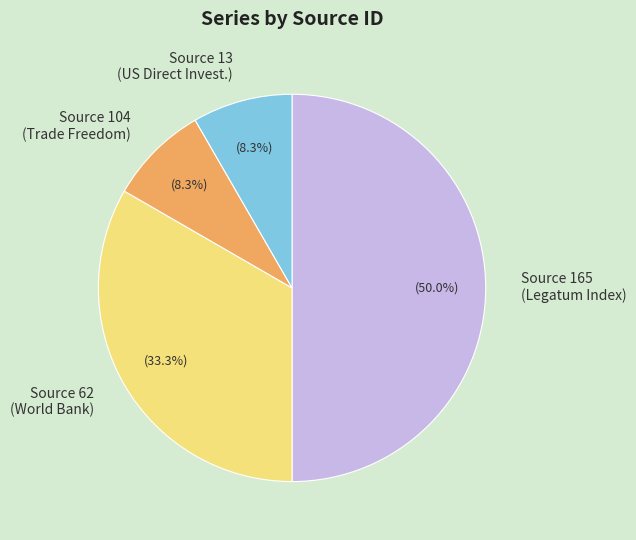

Is Source 13 (US Direct Invest.) the majority of the pie?

No